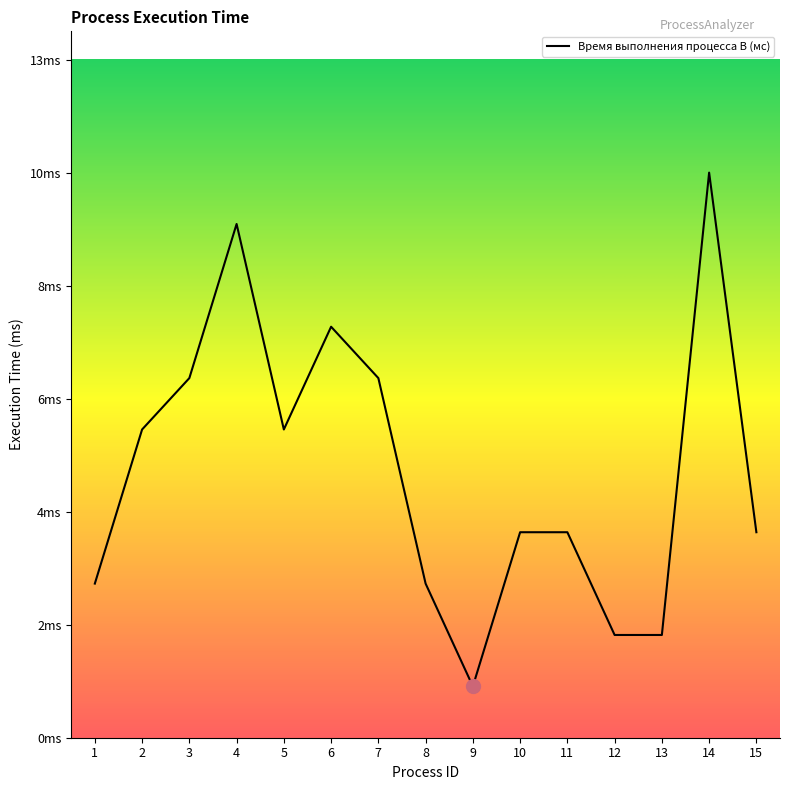

Is it true that the value at 4 is 3?

False